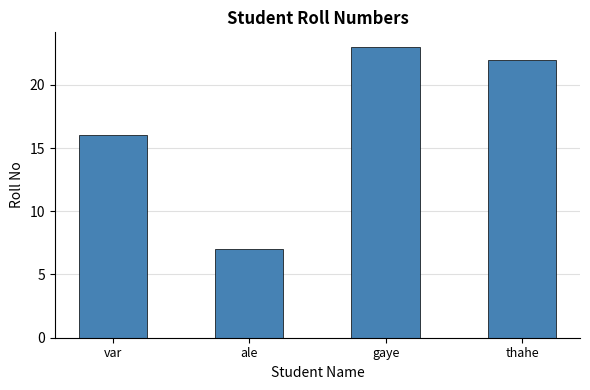

At which label does the data first exceed 22?

gaye